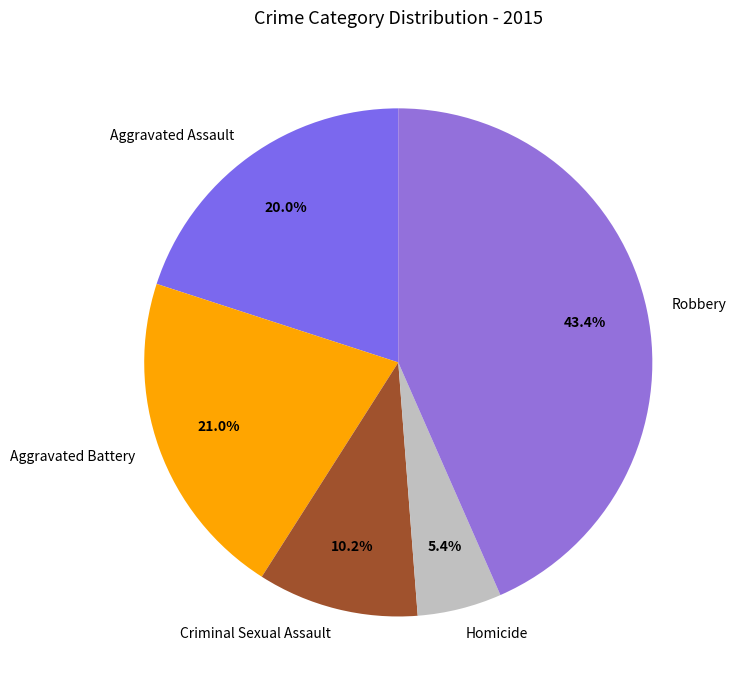

Combined, what portion of the pie is Homicide and Aggravated Assault?

25.4%